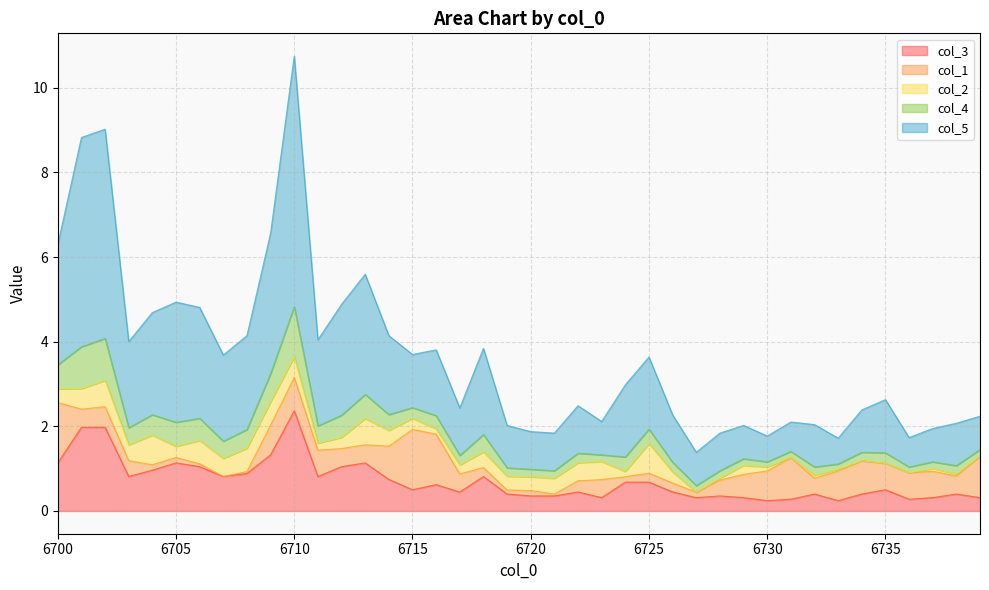

At which label does col_3 reach its peak?

6710